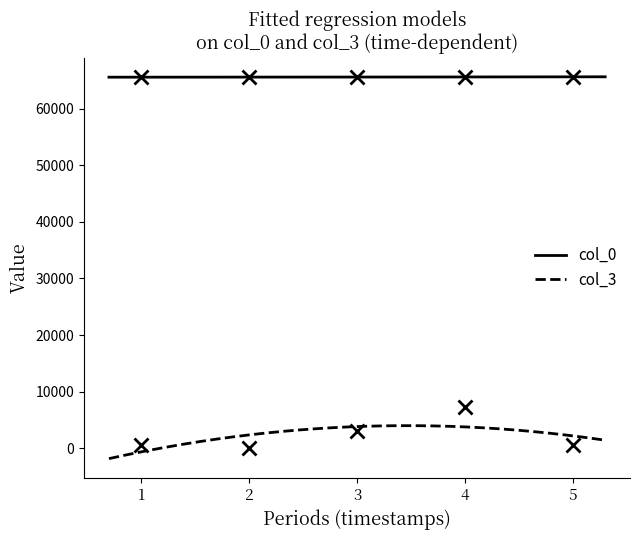

True or false: col_0 and col_3 intersect in this chart.

False